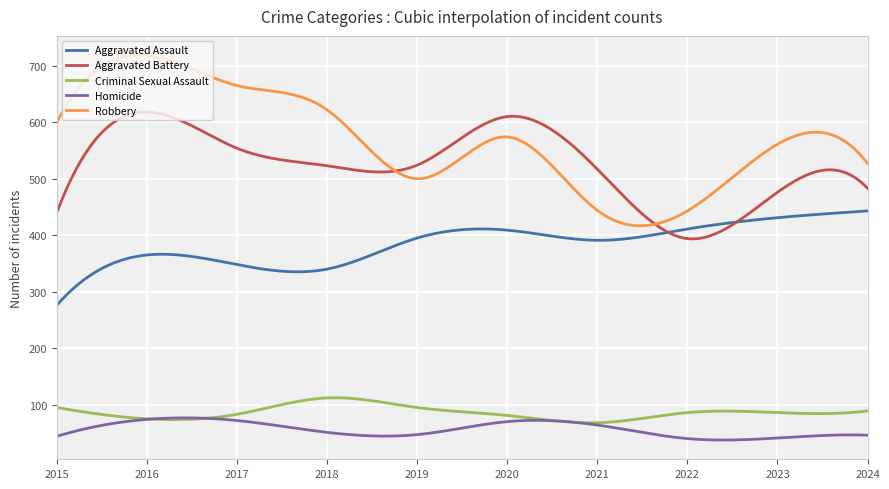

Which series has the largest range (max minus min)?

Robbery